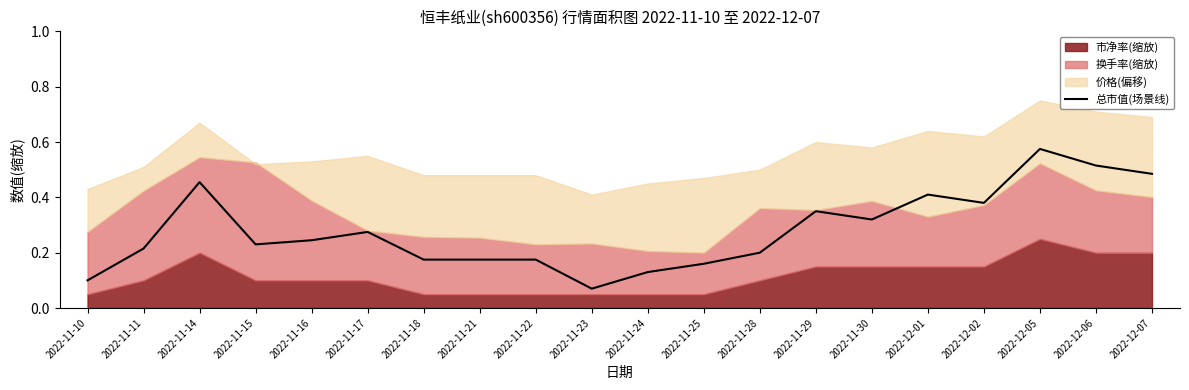

Rank the categories by value from lowest to highest.

2022-11-23, 2022-11-10, 2022-11-24, 2022-11-25, 2022-11-18, 2022-11-21, 2022-11-22, 2022-11-28, 2022-11-11, 2022-11-15, 2022-11-16, 2022-11-17, 2022-11-30, 2022-11-29, 2022-12-02, 2022-12-01, 2022-11-14, 2022-12-07, 2022-12-06, 2022-12-05